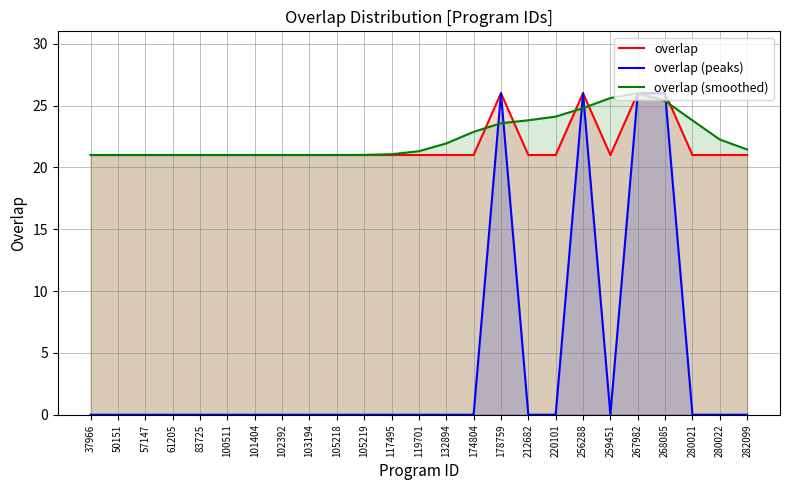

Reading right to left, list all the values displayed in this chart.

overlap: 282099=21.0	280022=21.0	280021=21.0	268085=26.0	267982=26.0	259451=21.0	256288=26.0	220101=21.0	212682=21.0	178759=26.0	174804=21.0	132894=21.0	119701=21.0	117495=21.0	105219=21.0	105218=21.0	103194=21.0	102392=21.0	101404=21.0	100511=21.0	83725=21.0	61205=21.0	57147=21.0	50151=21.0	37966=21.0
overlap (peaks): 282099=0.0	280022=0.0	280021=0.0	268085=26.0	267982=26.0	259451=0.0	256288=26.0	220101=0.0	212682=0.0	178759=26.0	174804=0.0	132894=0.0	119701=0.0	117495=0.0	105219=0.0	105218=0.0	103194=0.0	102392=0.0	101404=0.0	100511=0.0	83725=0.0	61205=0.0	57147=0.0	50151=0.0	37966=0.0
overlap (smoothed): 282099=21.4	280022=22.3	280021=23.8	268085=25.4	267982=26.0	259451=25.6	256288=24.8	220101=24.1	212682=23.8	178759=23.6	174804=22.9	132894=21.9	119701=21.3	117495=21.1	105219=21.0	105218=21.0	103194=21.0	102392=21.0	101404=21.0	100511=21.0	83725=21.0	61205=21.0	57147=21.0	50151=21.0	37966=21.0